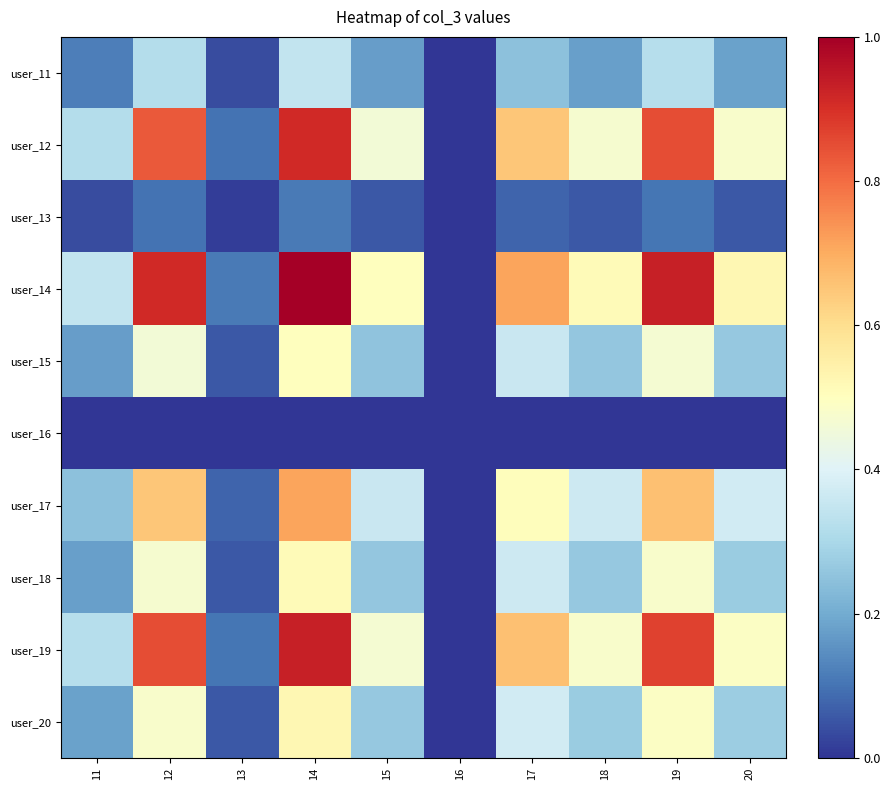

Reading right to left, transcribe all the data shown in this chart.

user_11: 20=0.2	19=0.3	18=0.2	17=0.2	16=0.0	15=0.2	14=0.3	13=0.0	12=0.3	11=0.1
user_12: 20=0.5	19=0.8	18=0.5	17=0.6	16=0.0	15=0.5	14=0.9	13=0.1	12=0.8	11=0.3
user_13: 20=0.1	19=0.1	18=0.1	17=0.1	16=0.0	15=0.1	14=0.1	13=0.0	12=0.1	11=0.0
user_14: 20=0.5	19=0.9	18=0.5	17=0.7	16=0.0	15=0.5	14=1.0	13=0.1	12=0.9	11=0.3
user_15: 20=0.3	19=0.5	18=0.3	17=0.4	16=0.0	15=0.3	14=0.5	13=0.1	12=0.5	11=0.2
user_16: 20=0.0	19=0.0	18=0.0	17=0.0	16=0.0	15=0.0	14=0.0	13=0.0	12=0.0	11=0.0
user_17: 20=0.4	19=0.7	18=0.4	17=0.5	16=0.0	15=0.4	14=0.7	13=0.1	12=0.6	11=0.2
user_18: 20=0.3	19=0.5	18=0.3	17=0.4	16=0.0	15=0.3	14=0.5	13=0.1	12=0.5	11=0.2
user_19: 20=0.5	19=0.9	18=0.5	17=0.7	16=0.0	15=0.5	14=0.9	13=0.1	12=0.8	11=0.3
user_20: 20=0.3	19=0.5	18=0.3	17=0.4	16=0.0	15=0.3	14=0.5	13=0.1	12=0.5	11=0.2